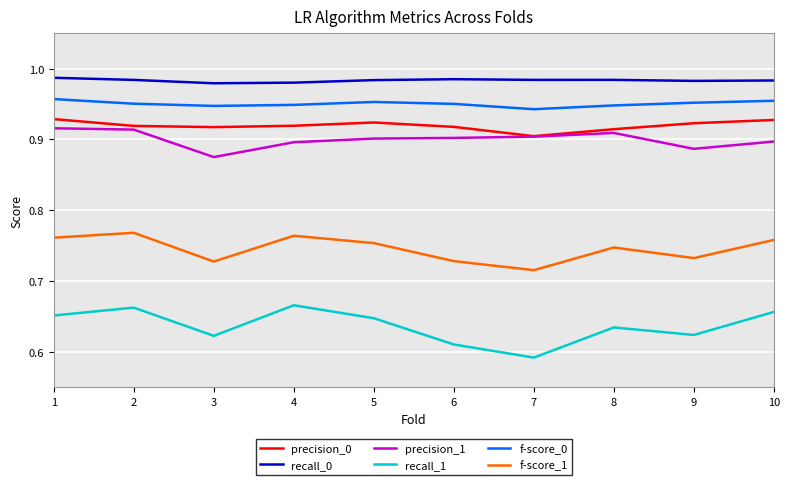

True or false: f-score_0 and recall_0 intersect in this chart.

False